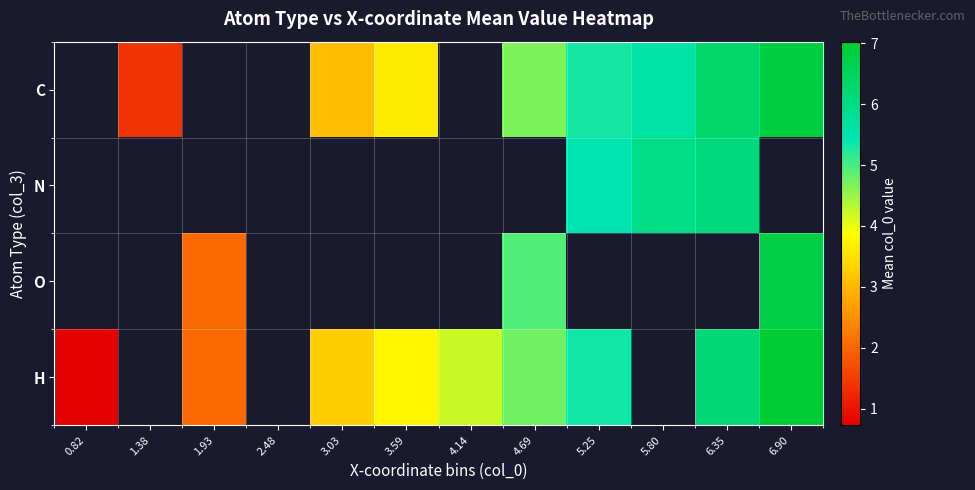

Which series has the widest spread of values?

H